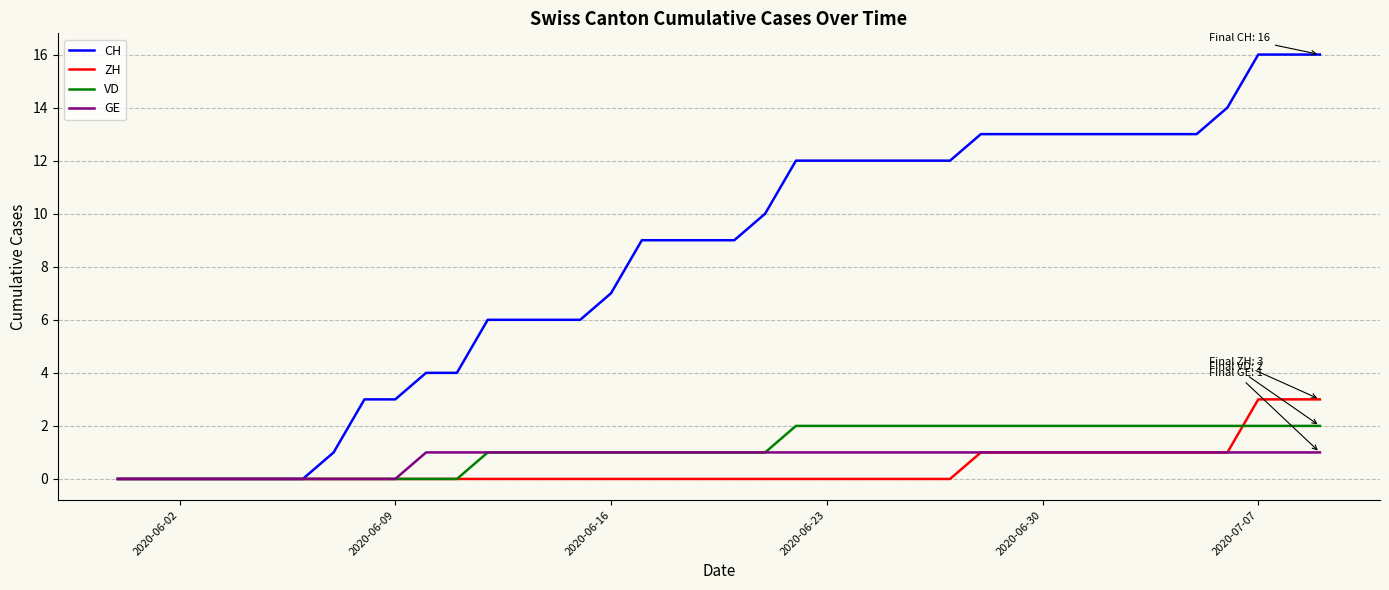

What is the greatest value displayed?

16